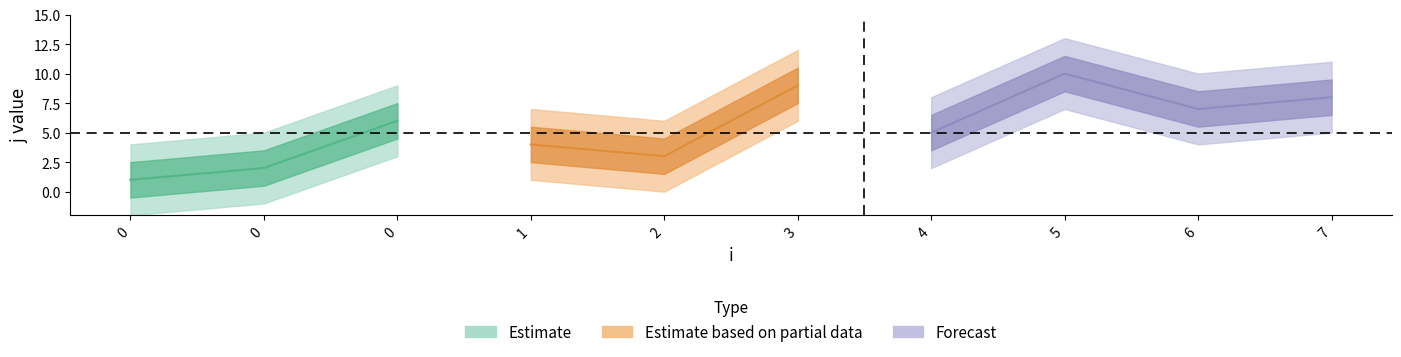

Reading right to left, transcribe all the data shown in this chart.

j: 7=8	6=7	5=10	4=5	3=9	2=3	1=4	0=6	0=2	0=1
x: 7=1	6=1	5=1	4=1	3=1	2=1	1=1	0=1	0=1	0=1